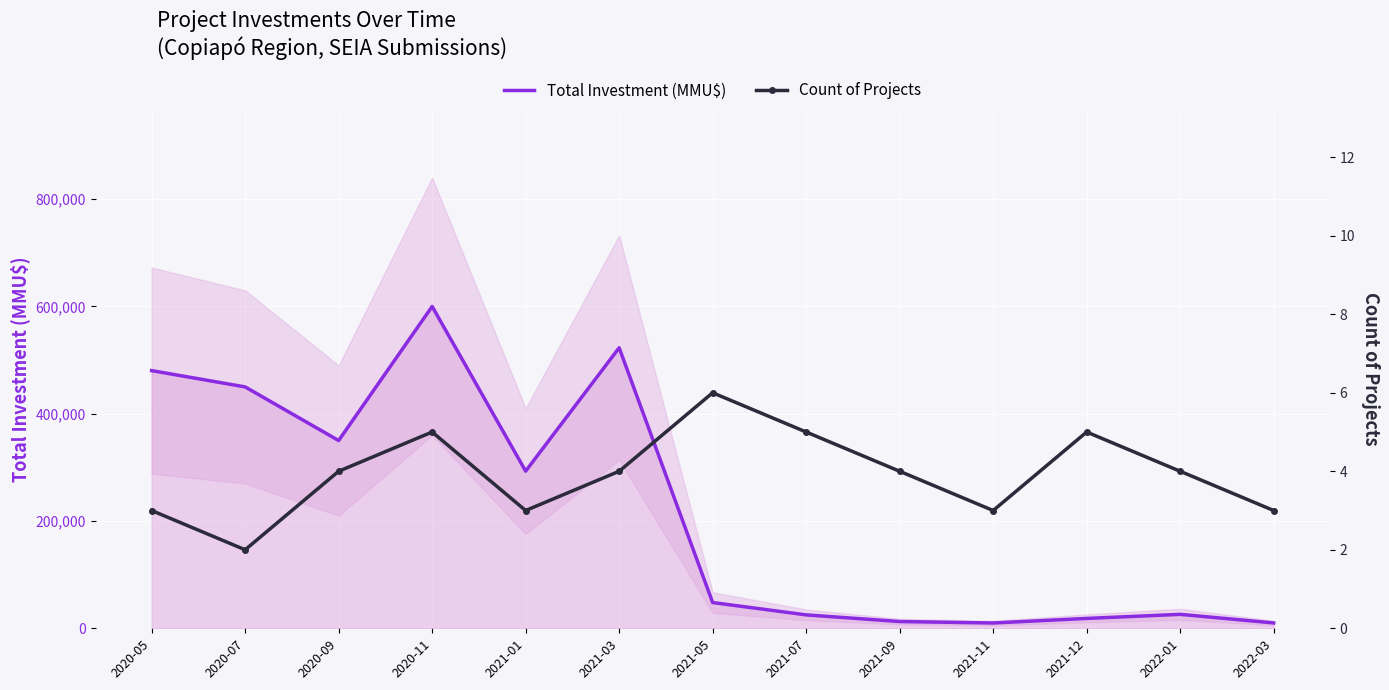

How many values in the Count of Projects series exceed 4?

4